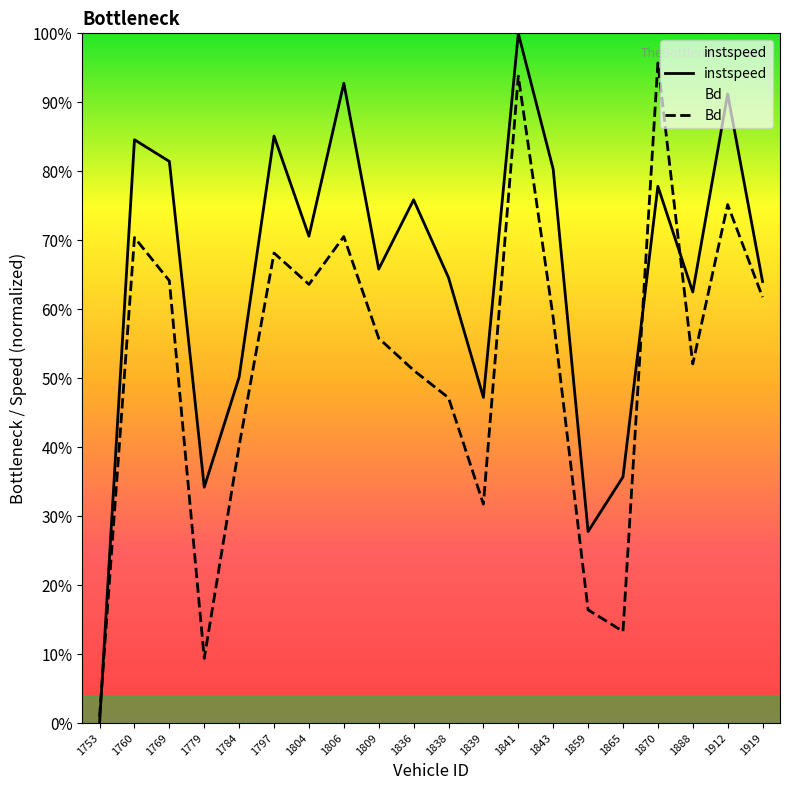

How many data points does each series have?

20